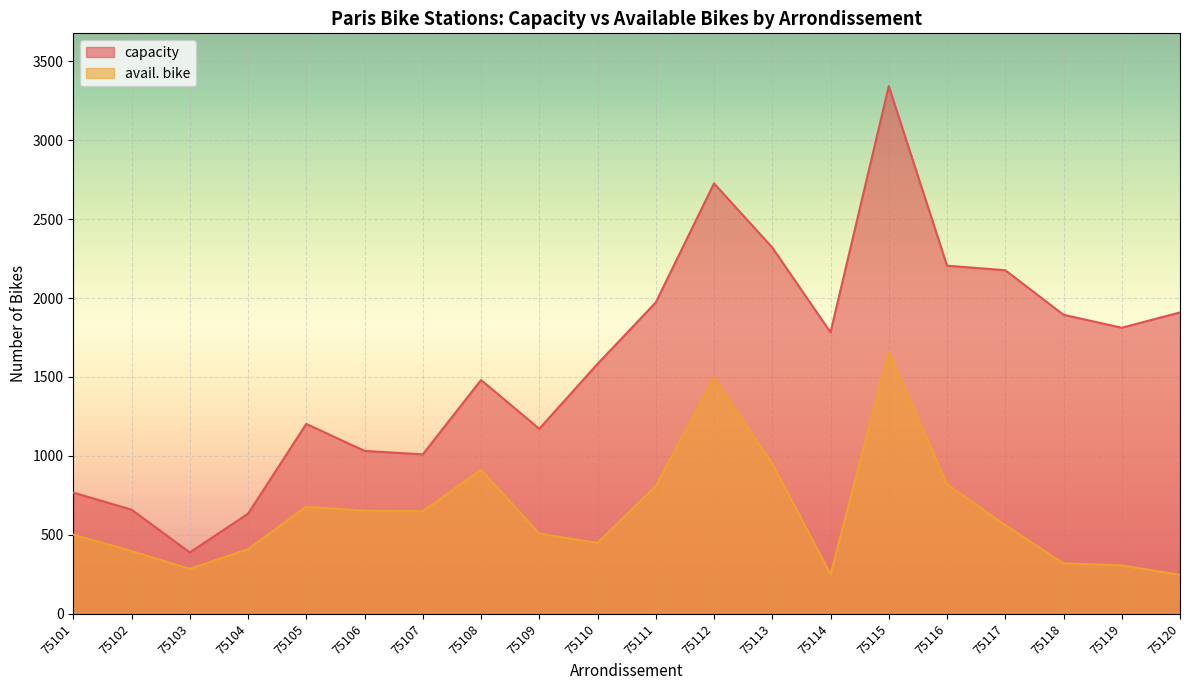

How many lines are shown in the chart?

2